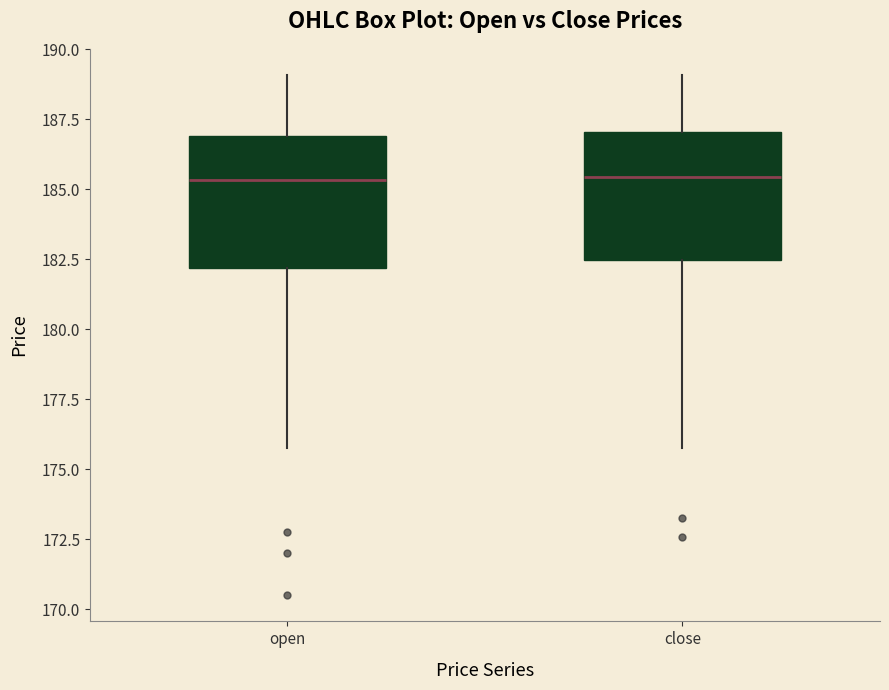

Where does the upper whisker of the box for open end on the y-axis? The values are not printed on the chart, so give them approximately, as read against the axis.

189.0